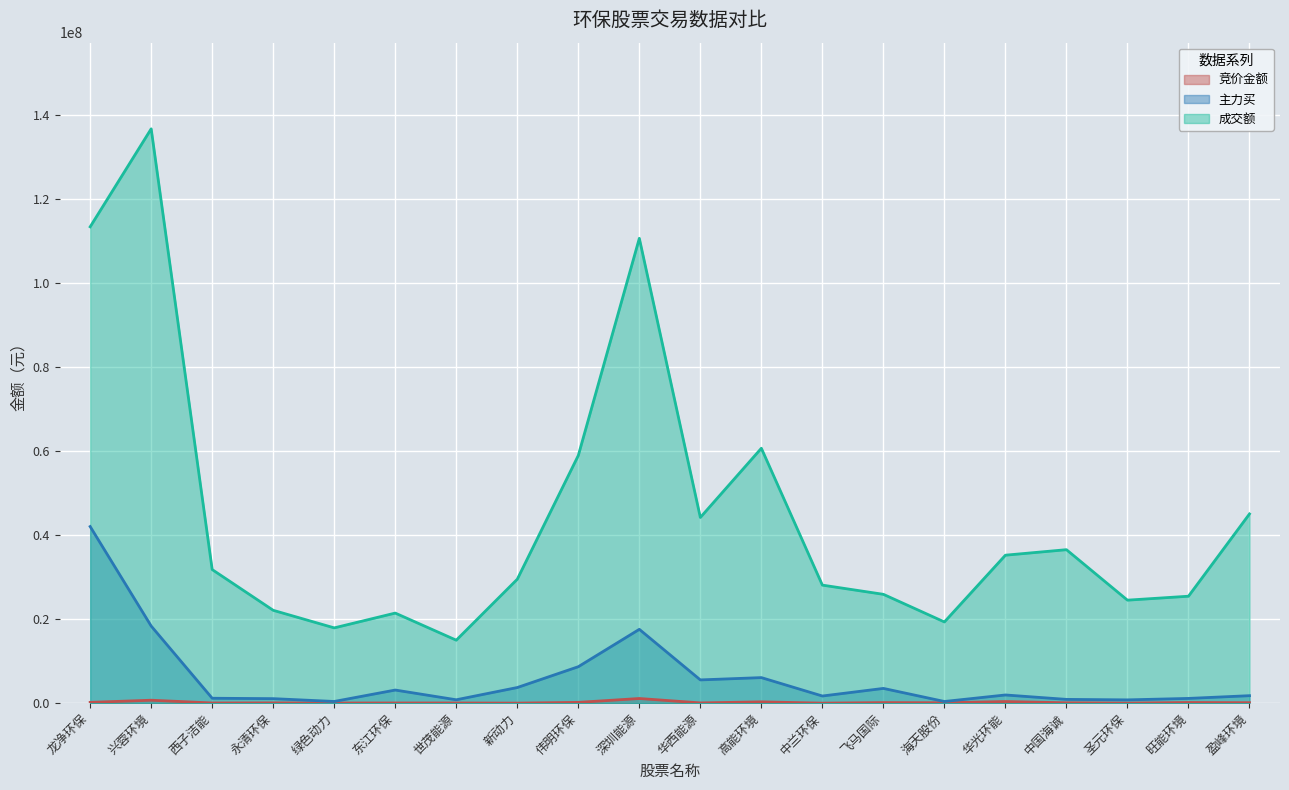

Which series changed the most between 华西能源 and 华光环能?

成交额